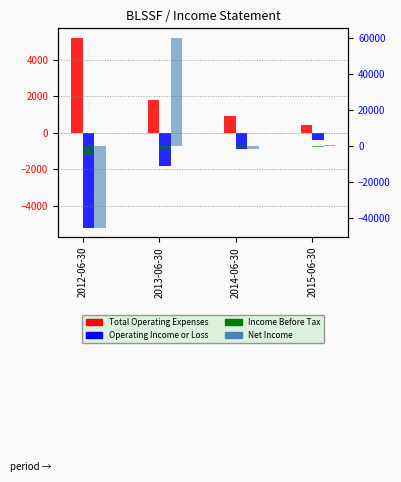

Read the Income Before Tax value at 2012-06-30, to the nearest 100.

-5200